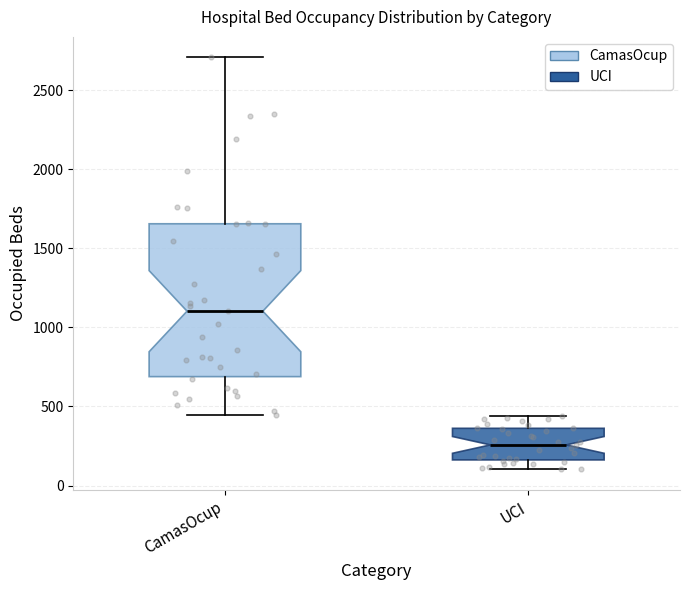

Which box has the lowest median line?

UCI